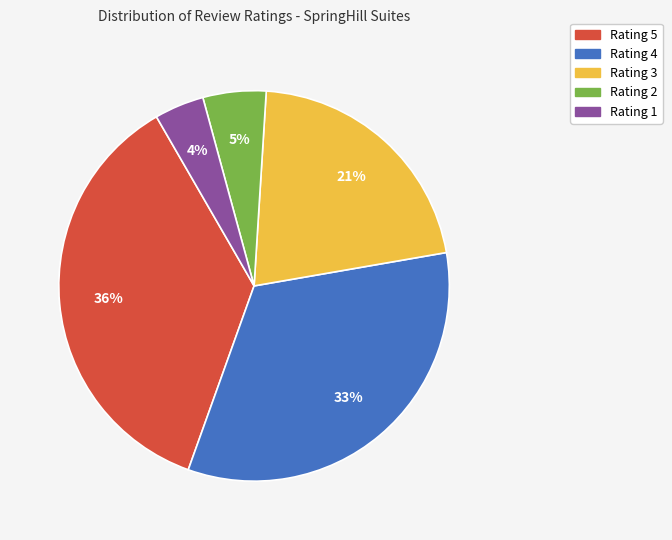

Rank the categories by value from lowest to highest.

Rating 1, Rating 2, Rating 3, Rating 4, Rating 5